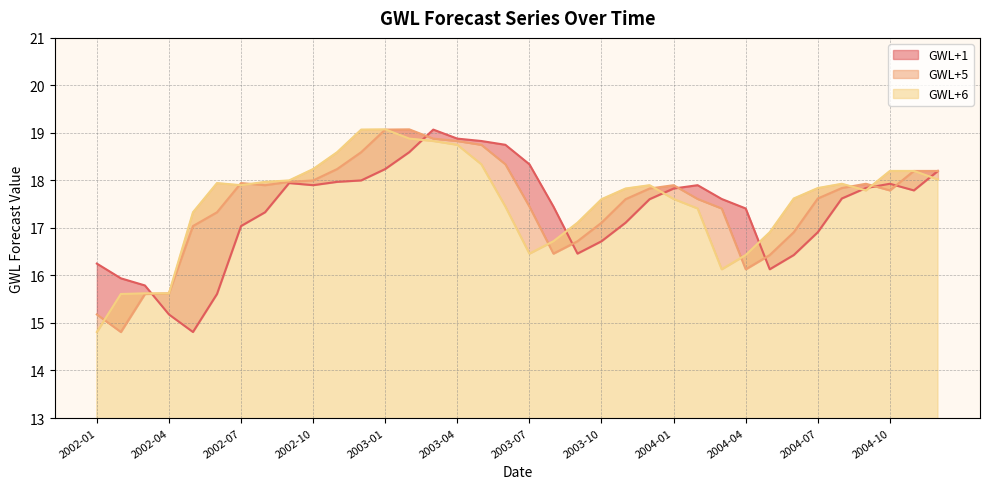

What are all the series names shown in the legend?

GWL+1, GWL+5, GWL+6